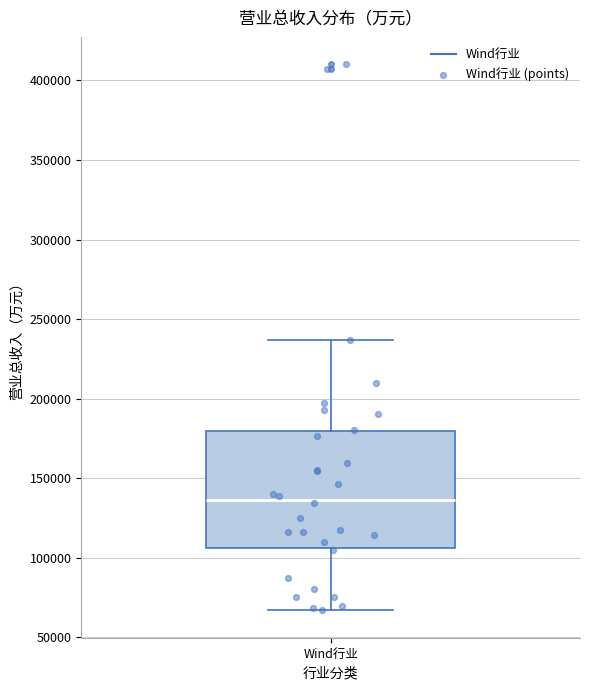

Read this box plot against the y-axis: the position of the median line, the range covered by the box, and the ends of both whiskers. The values are not printed on the chart, so give them approximately, as read against the axis.

median 135000, box 105000 to 180000, whiskers 65000 to 235000